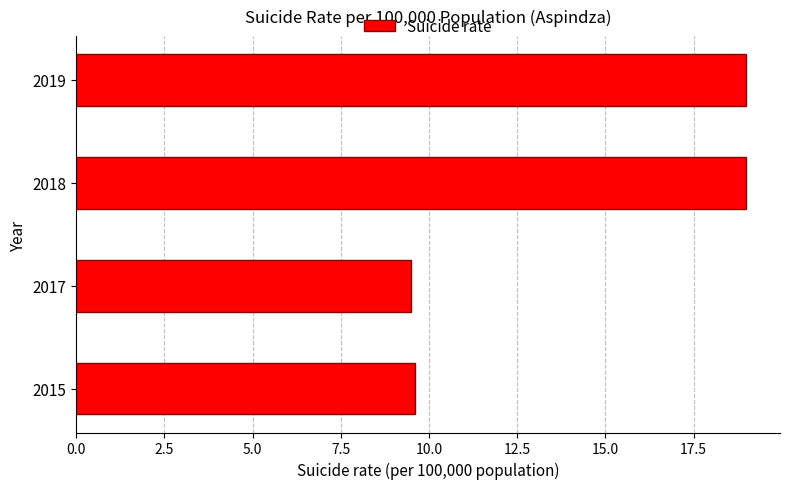

What is the greatest value displayed?

19.0